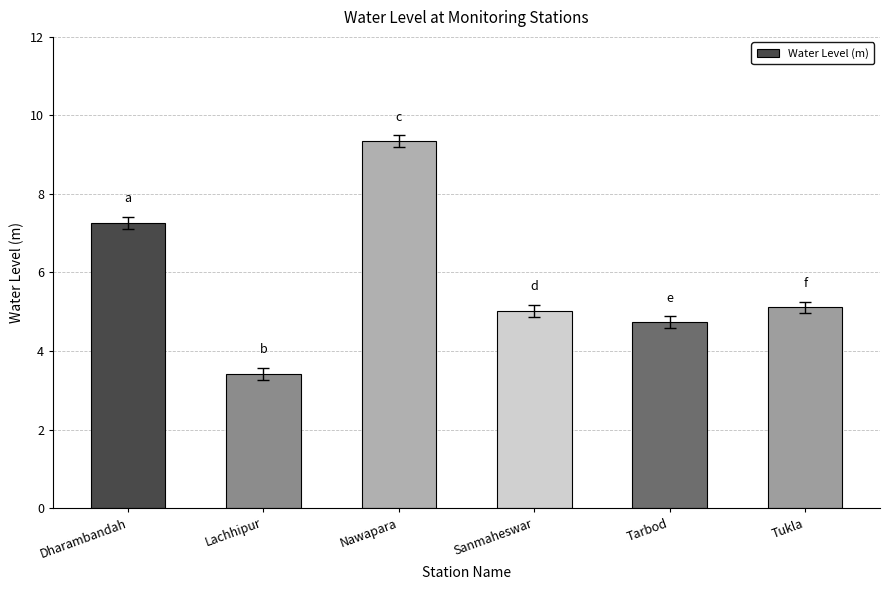

Approximately how many times larger is the value at Lachhipur compared to Sanmaheswar?

0.7